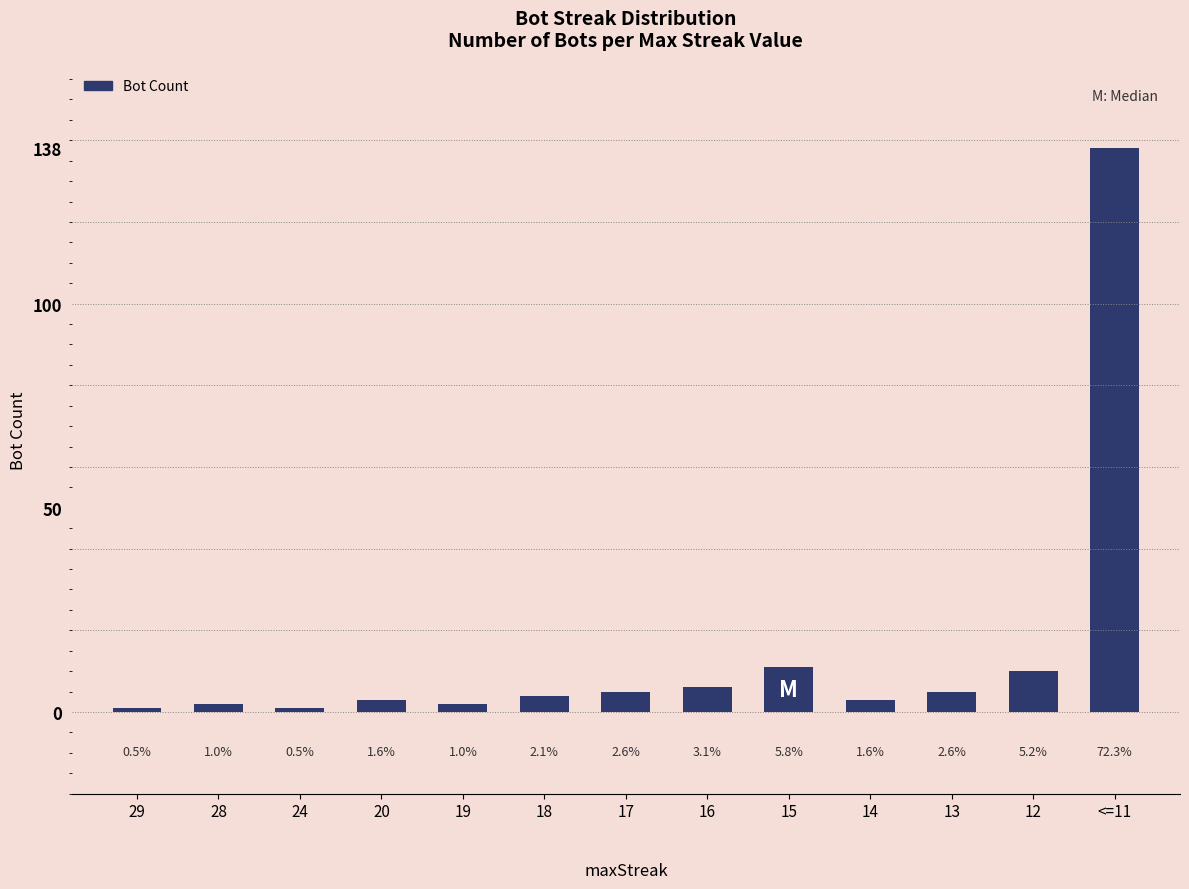

How many bars are there in total?

13